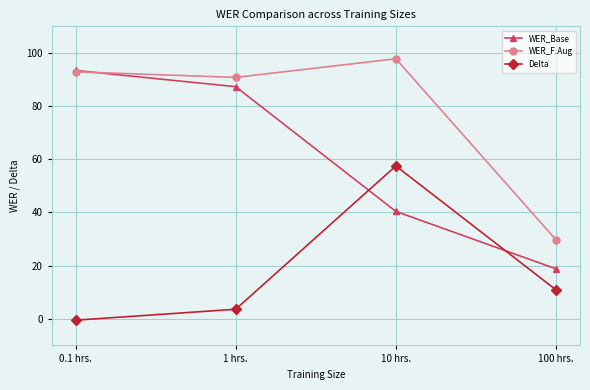

At which category does the chart reach its peak across all series?

10 hrs.